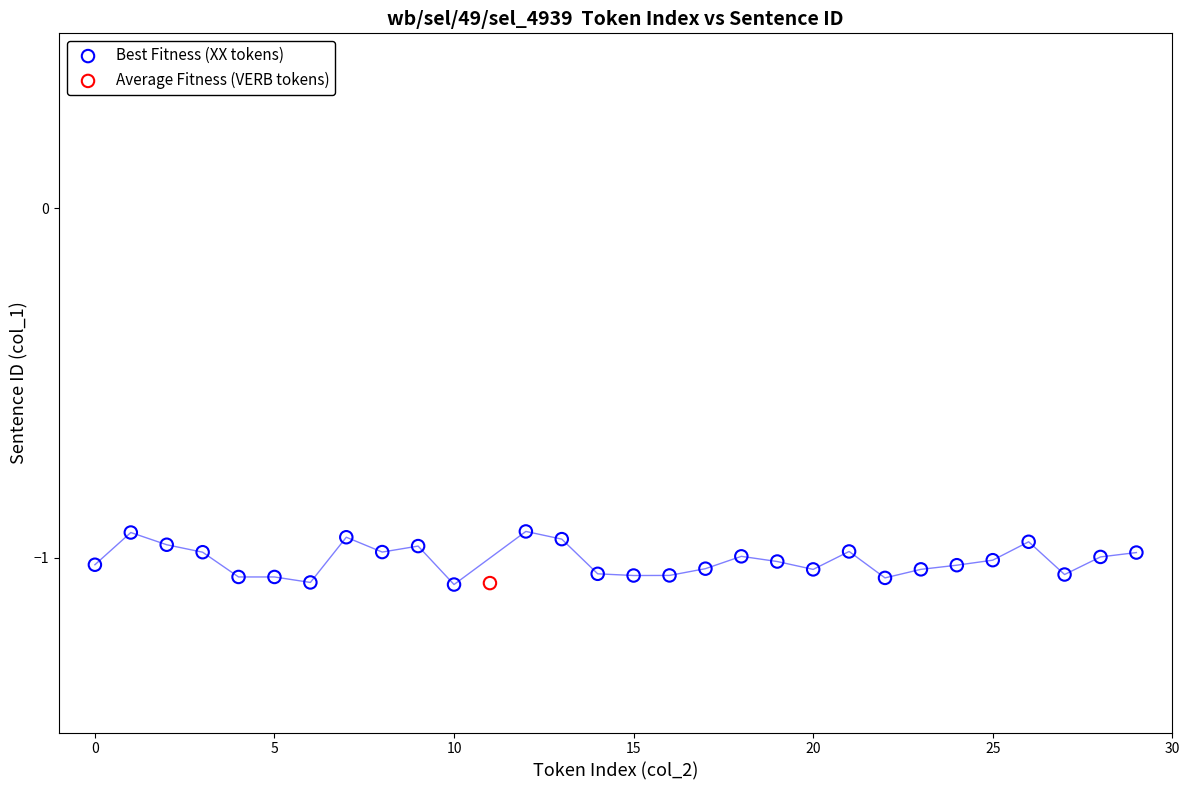

What are all the series names shown in the legend?

Best Fitness (XX tokens), Average Fitness (VERB tokens)